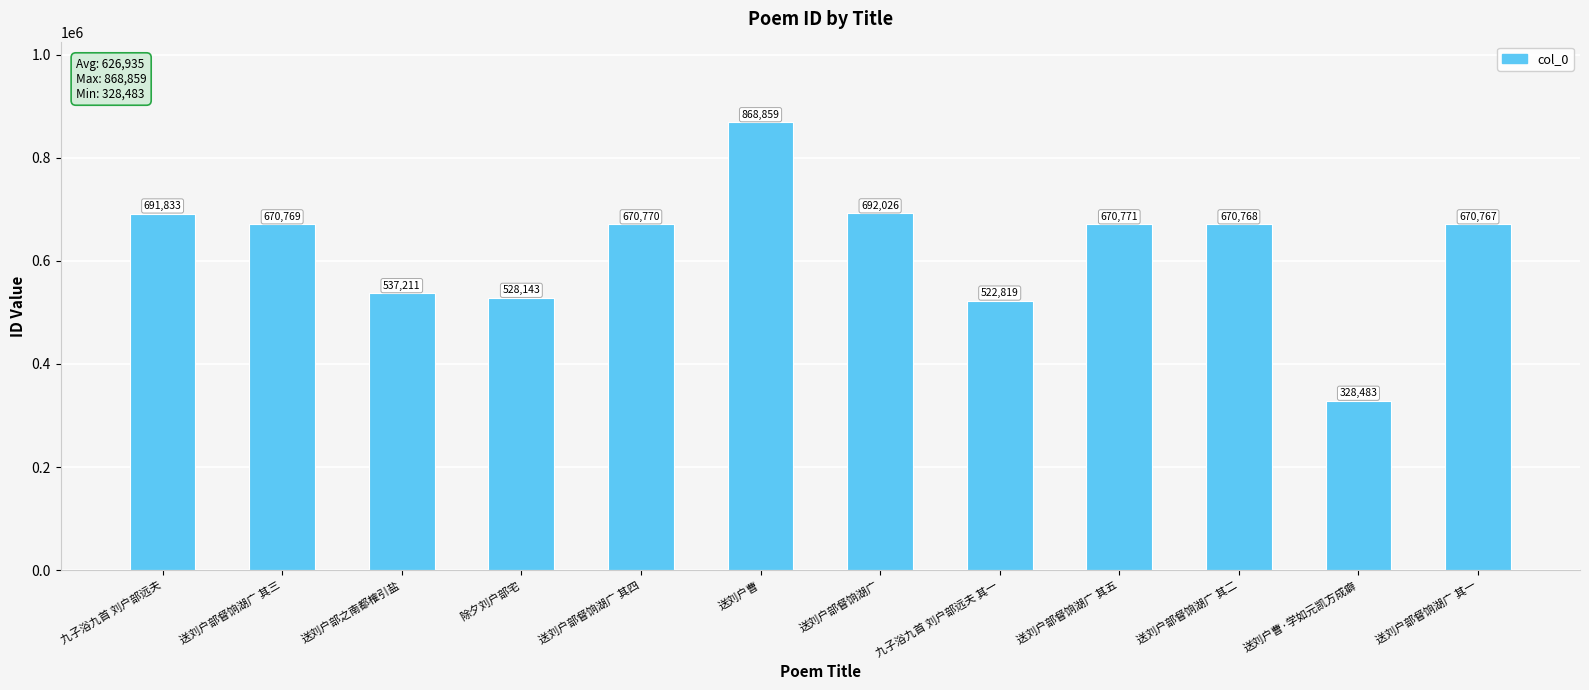

What is the sum of the values at 送刘户部之南都榷引盐 and 送刘户部督饷湖广 其一?

1207978